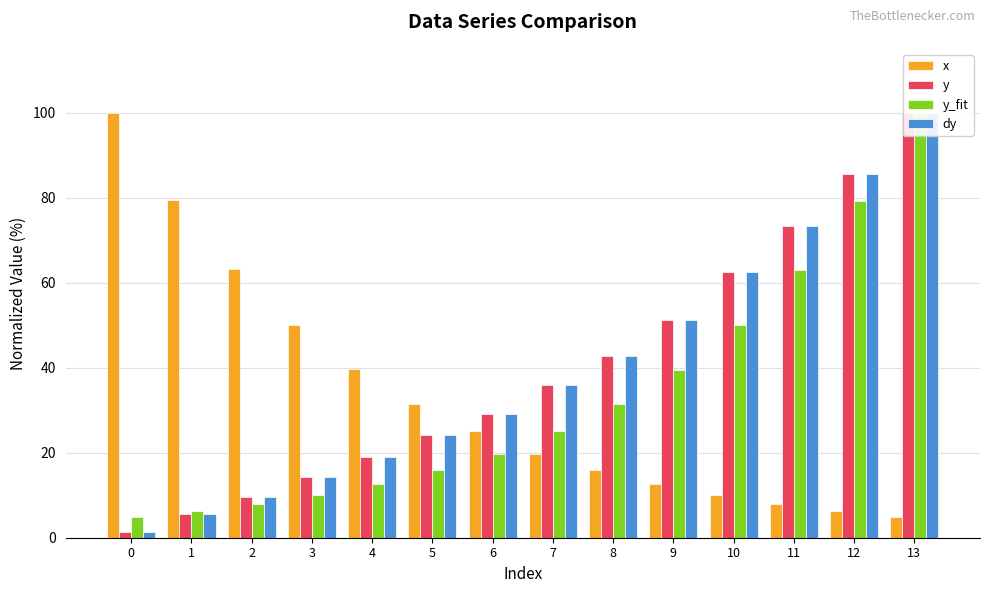

List the labels in order of y value, largest first.

13, 12, 11, 10, 9, 8, 7, 6, 5, 4, 3, 2, 1, 0